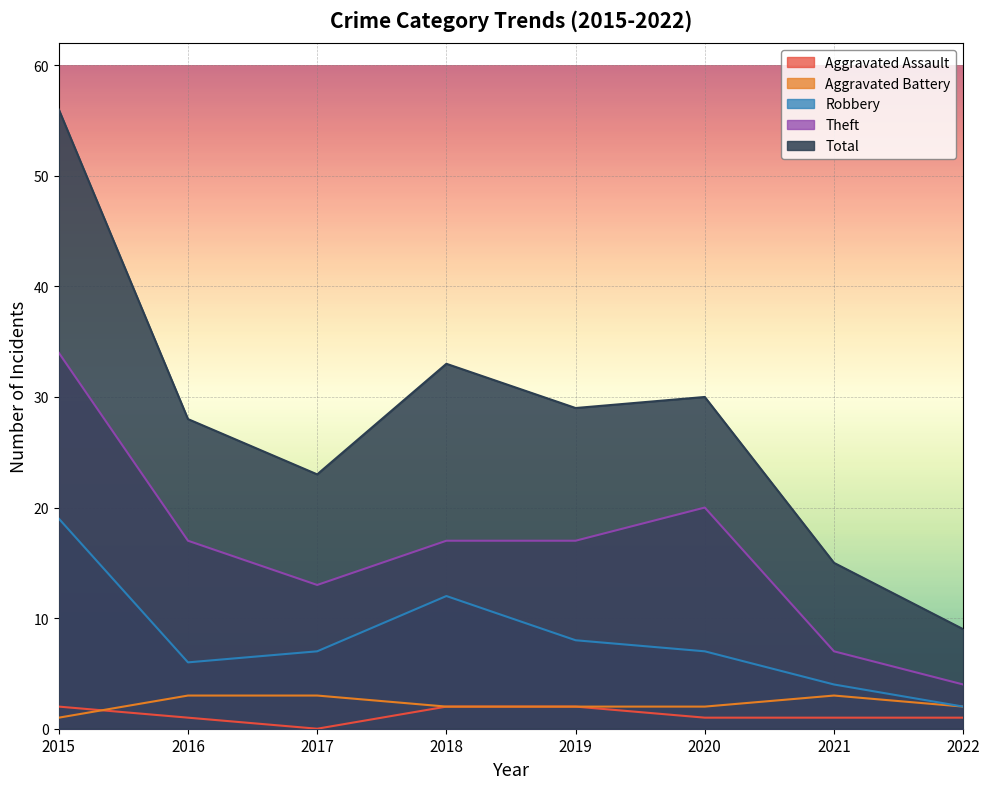

What is the value of the Aggravated Assault point at the 1st from the left?

2